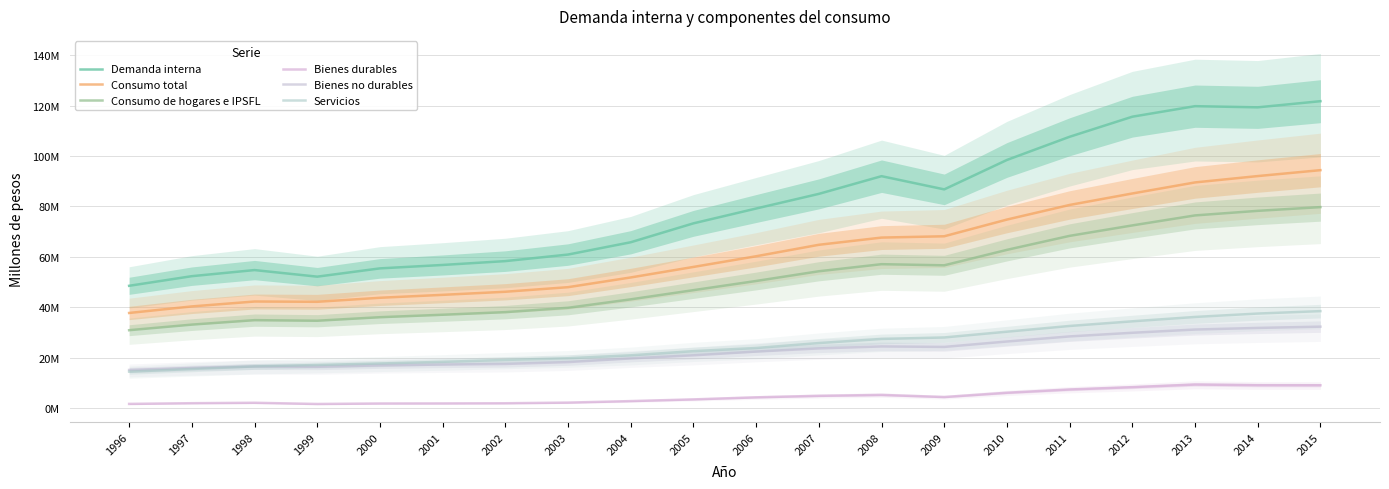

What is the maximum value shown in the chart?

121749700